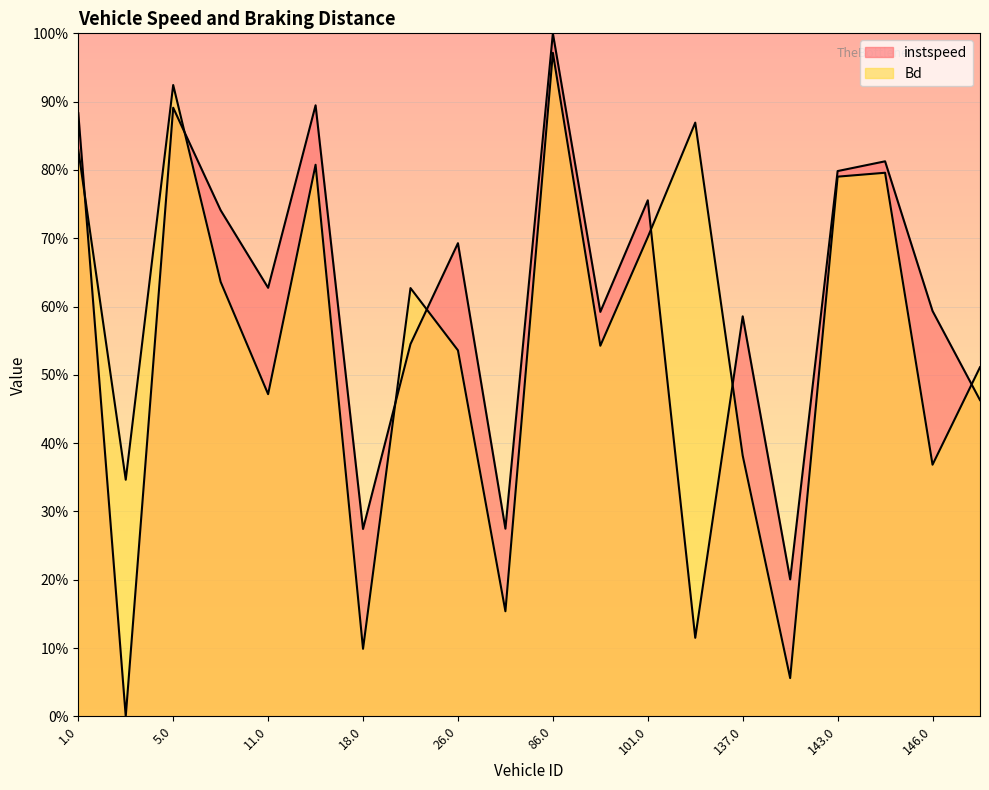

What is the total value across all series at 2.0?

0.3